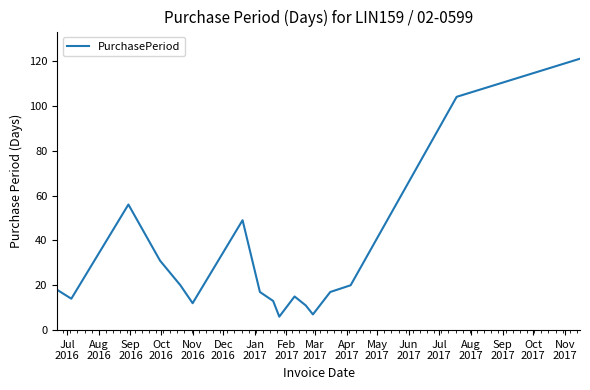

How many series are shown in this chart?

1